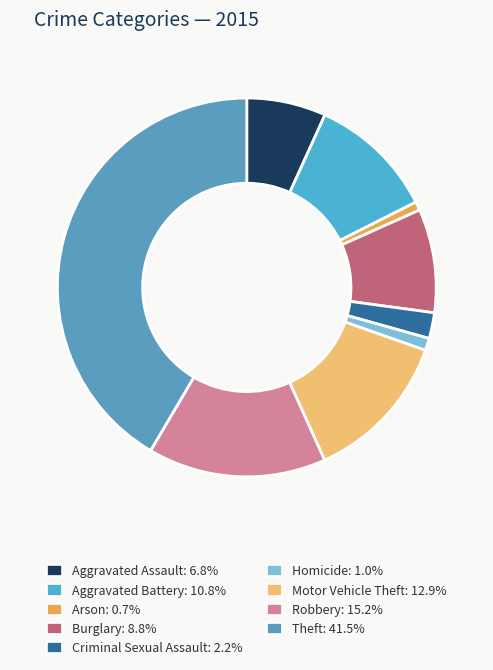

Rank the categories by value from highest to lowest.

Theft, Robbery, Motor Vehicle Theft, Aggravated Battery, Burglary, Aggravated Assault, Criminal Sexual Assault, Homicide, Arson